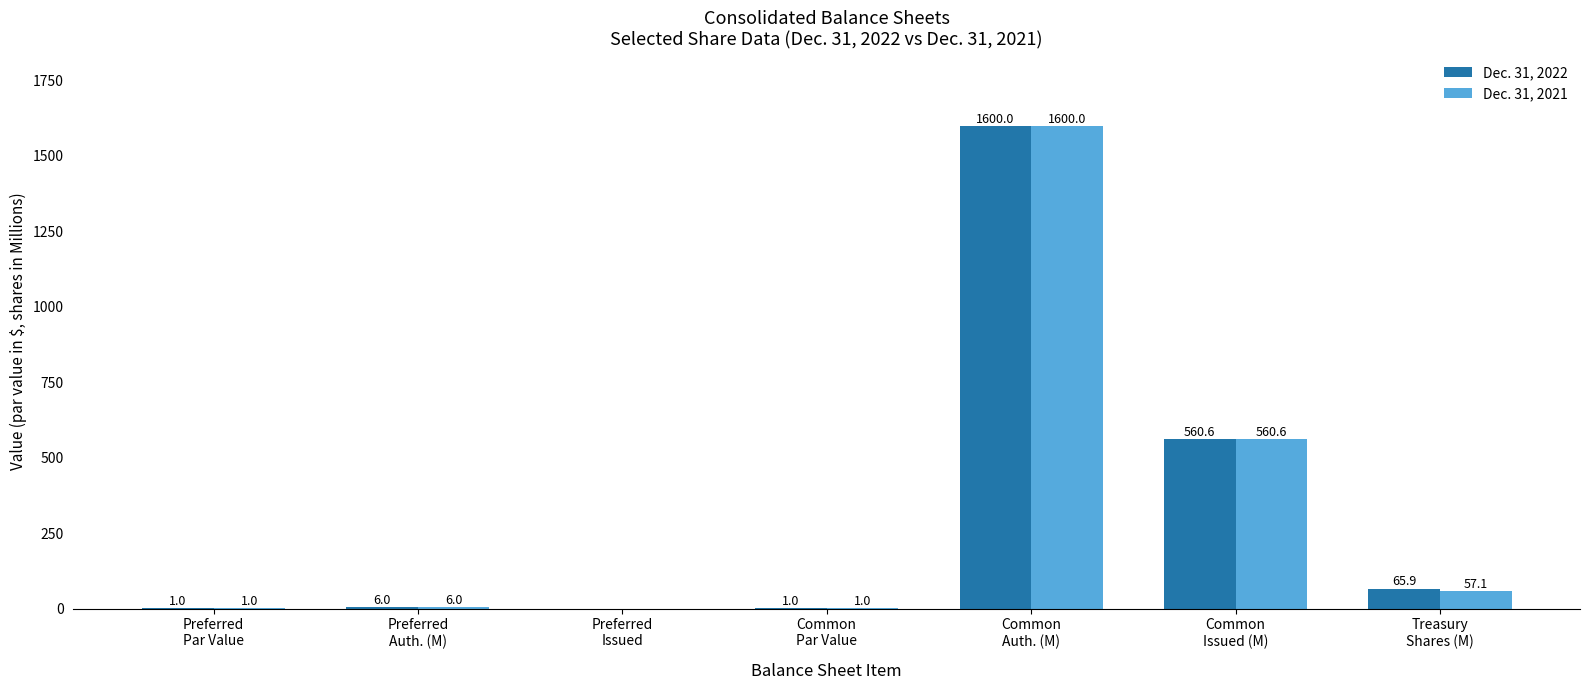

What value does the Dec. 31, 2022 series have at Preferred
Auth. (M)?

6.0